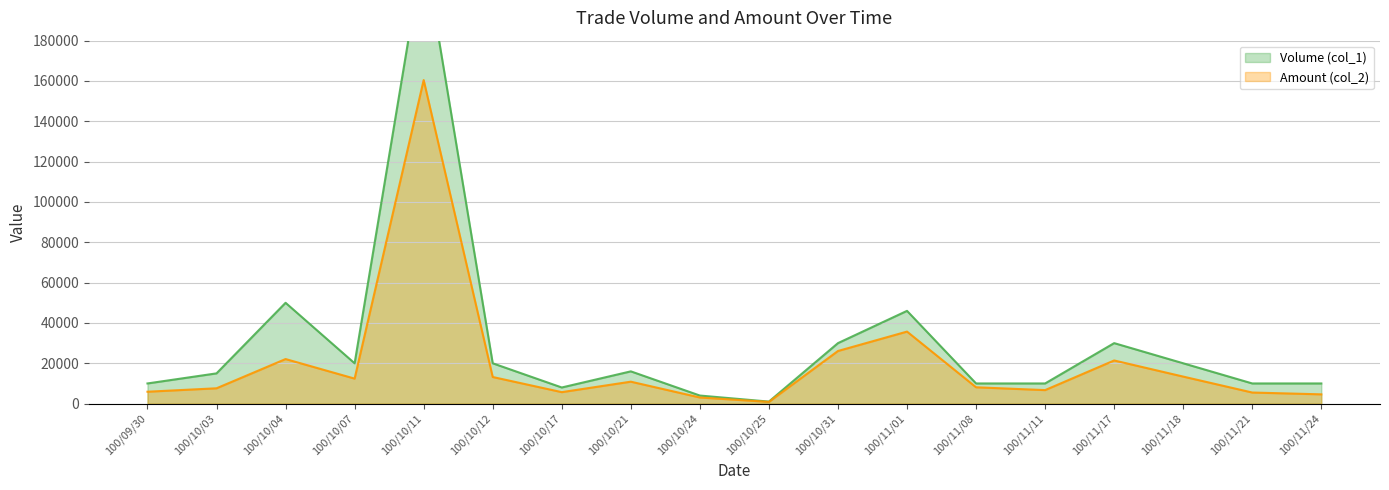

Rank the series by their maximum value, from highest to lowest.

Volume (col_1) (line), Amount (col_2) (line)